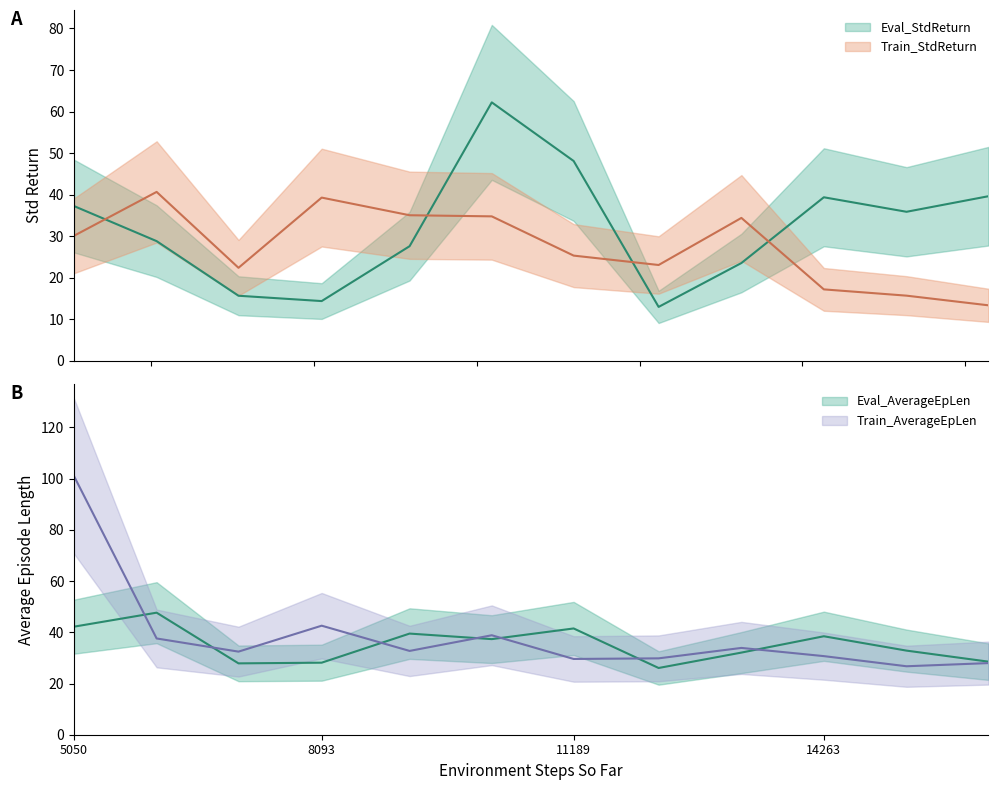

In Train_AverageEpLen, how many points are lower than both neighbors (excluding endpoints)?

4